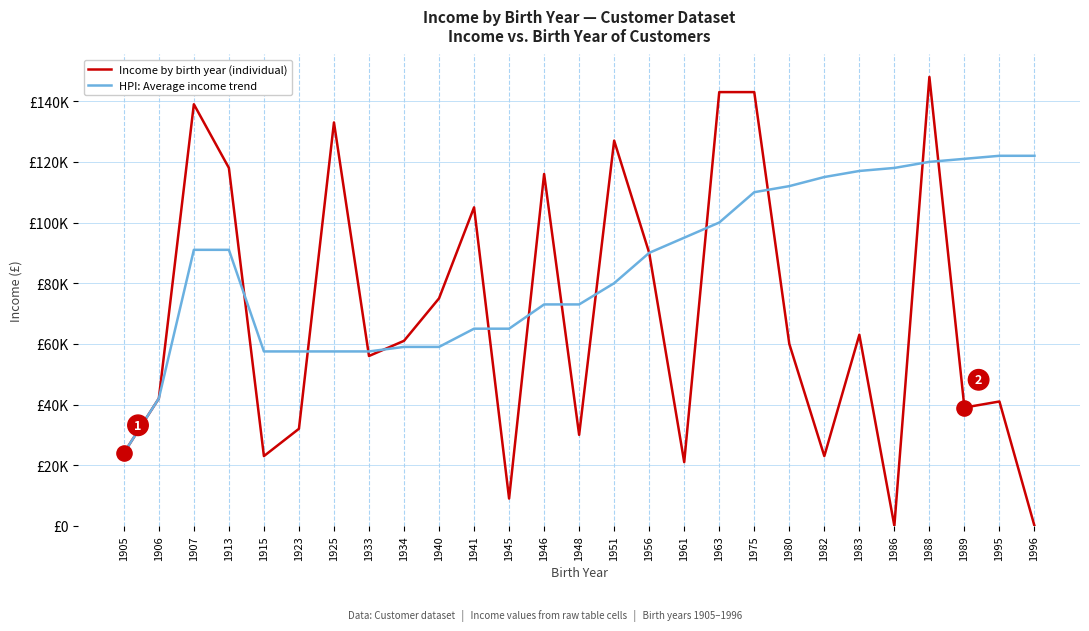

Which series has the largest total across all categories?

HPI: Average income trend